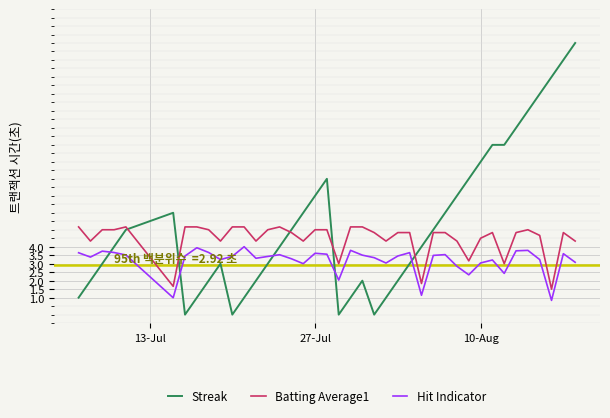

Rank the series by their average value, from lowest to highest.

Hit Indicator, Batting Average1, Streak